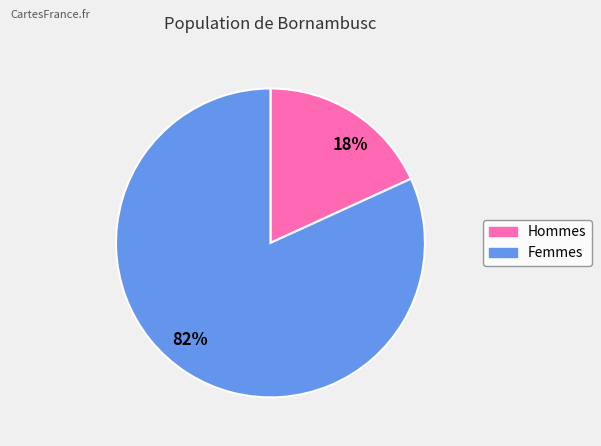

True or false: 18% accounts for 33% of the total.

False